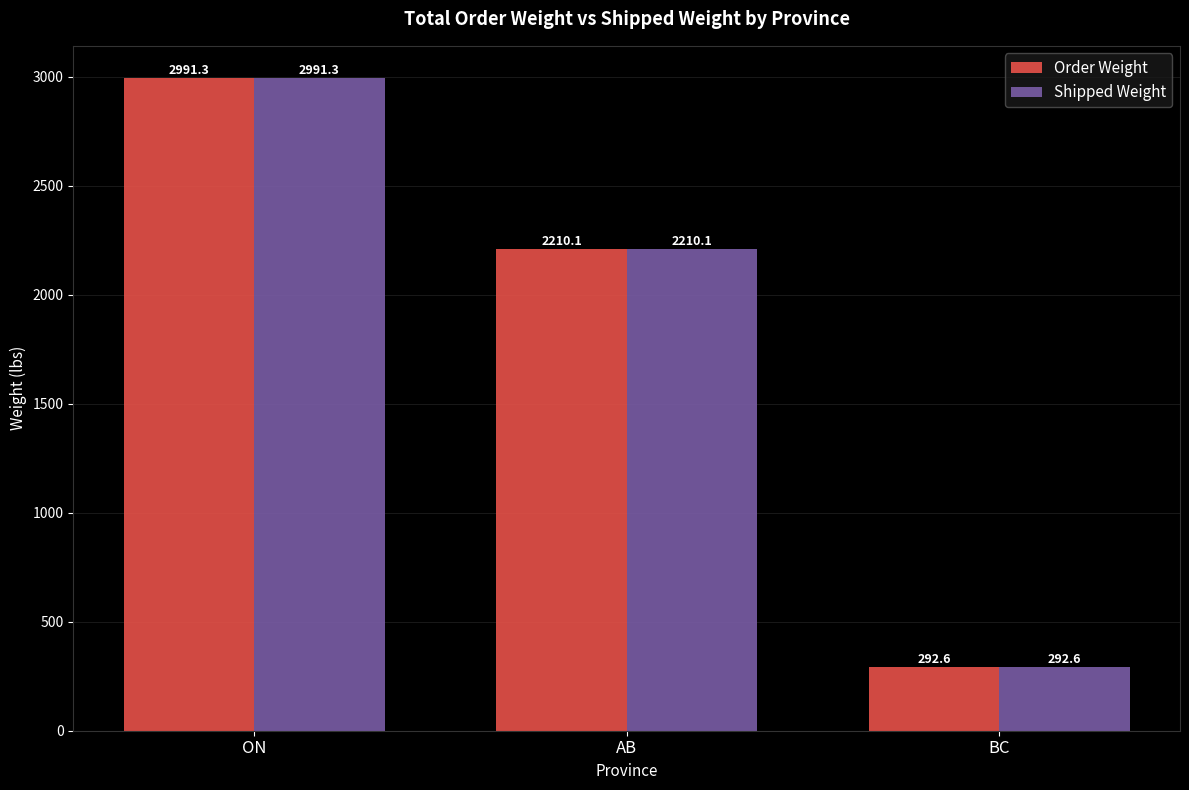

What is the label of the 2nd bar from the left?

AB